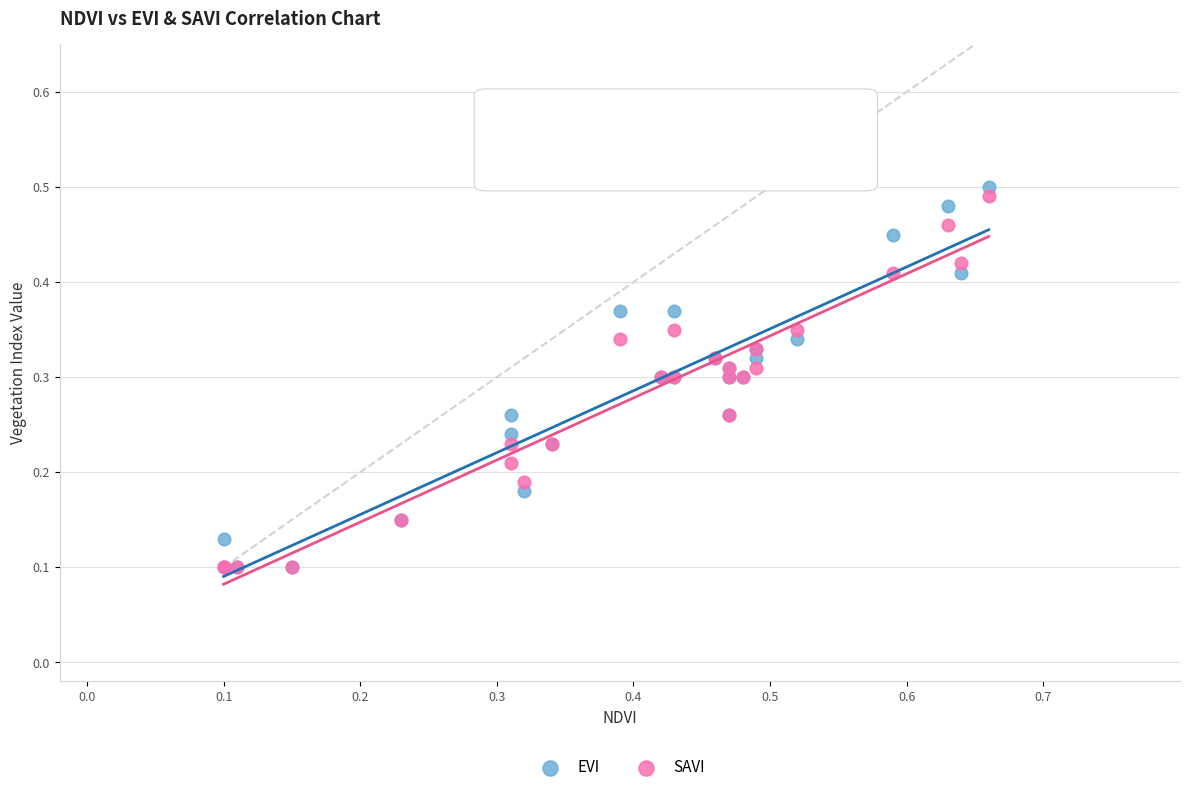

What are all the series names shown in the legend?

EVI, SAVI